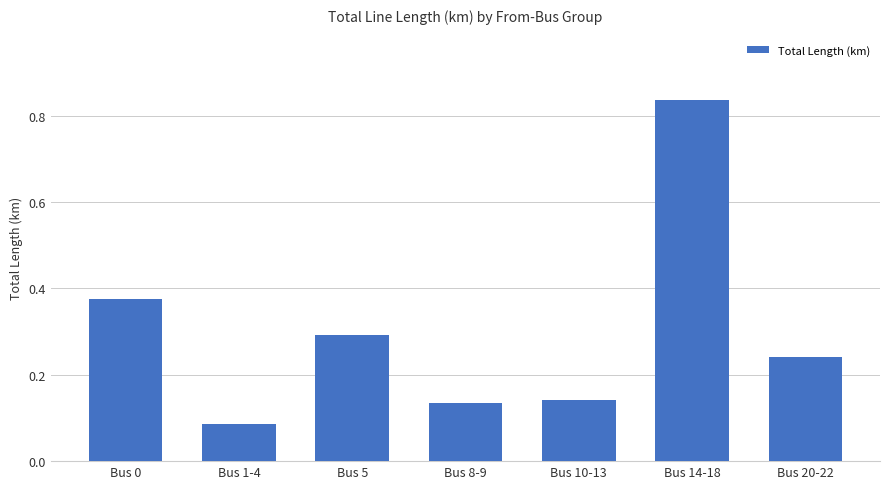

How many bars are there in total?

7